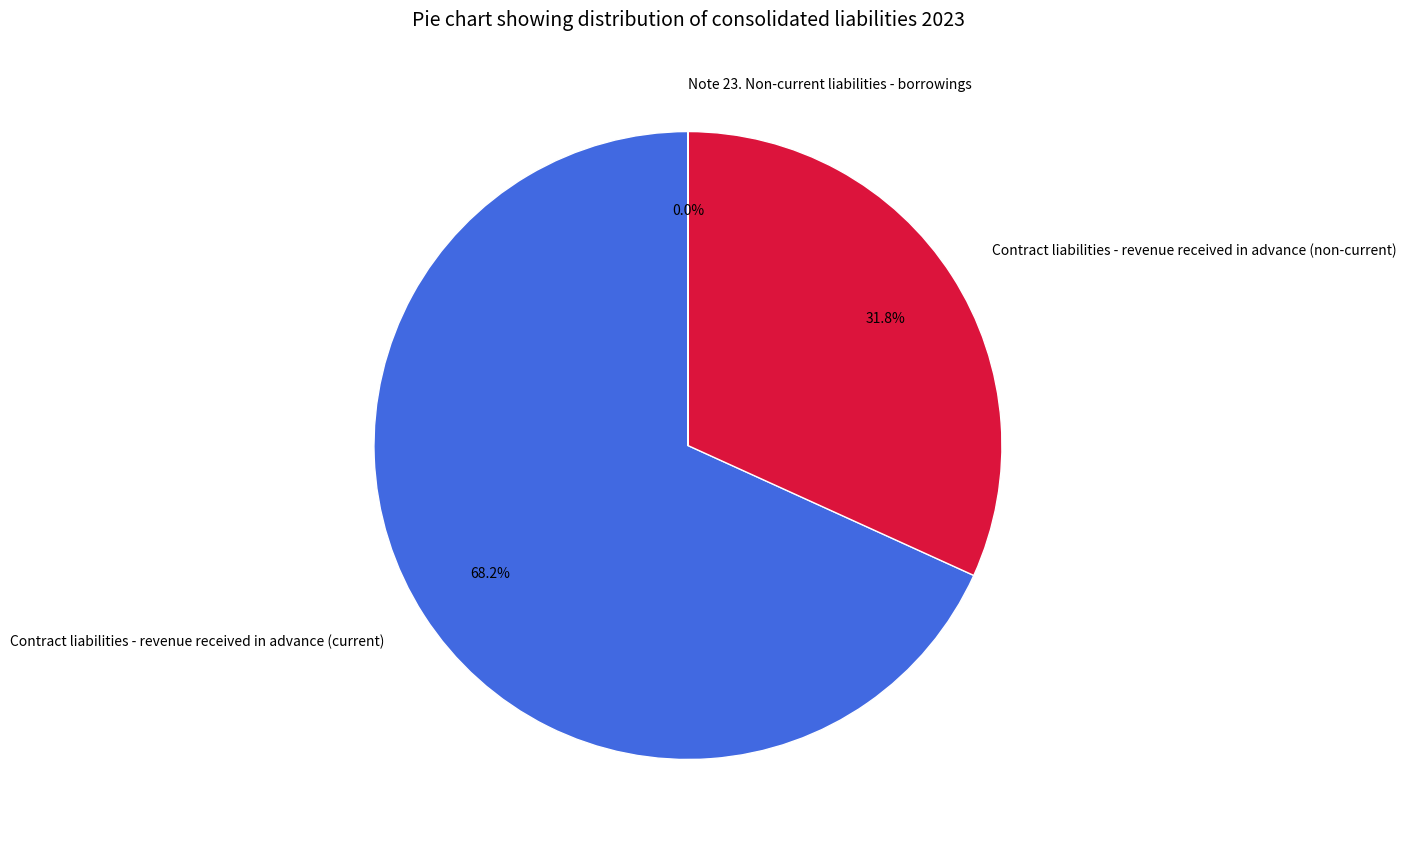

How much of the chart is everything except Contract liabilities - revenue received in advance (non-current)?

68.2%